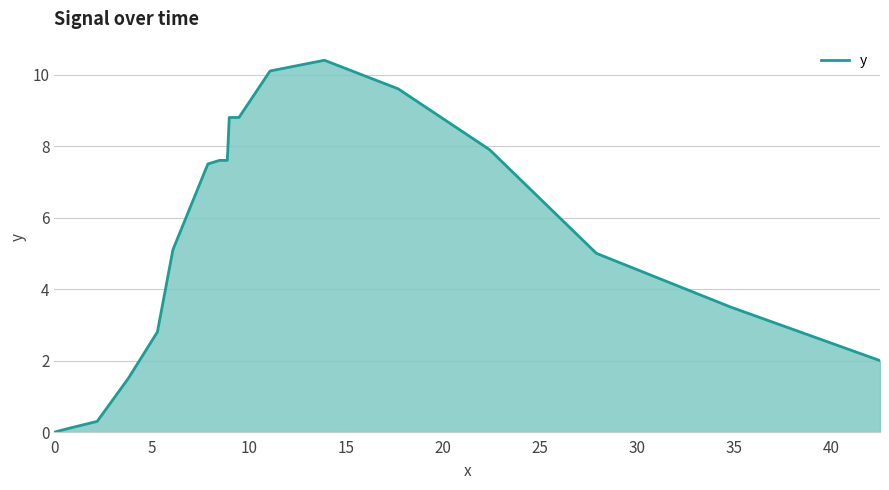

What is the difference between the maximum and minimum values?

10.4